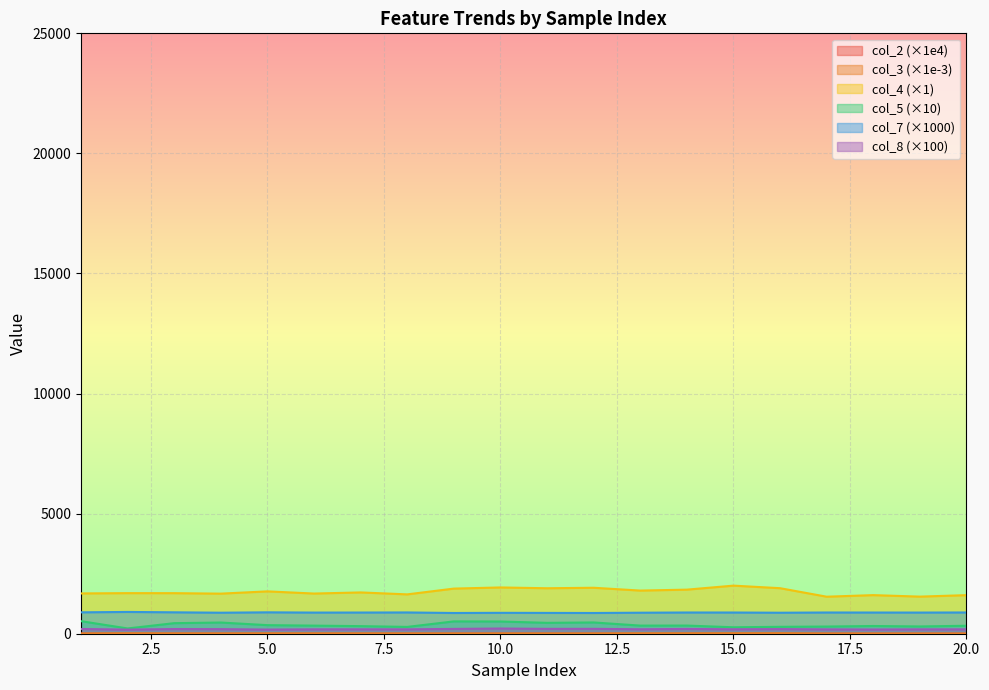

What are all the series names shown in the legend?

col_2, col_3, col_4, col_5, col_7, col_8